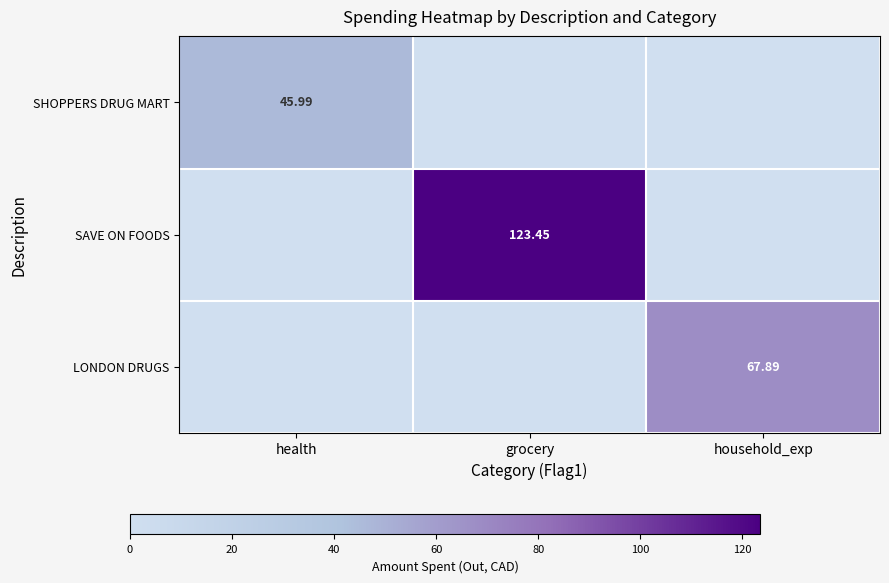

True or false: SHOPPERS DRUG MART has a value of 13.0 at health.

False